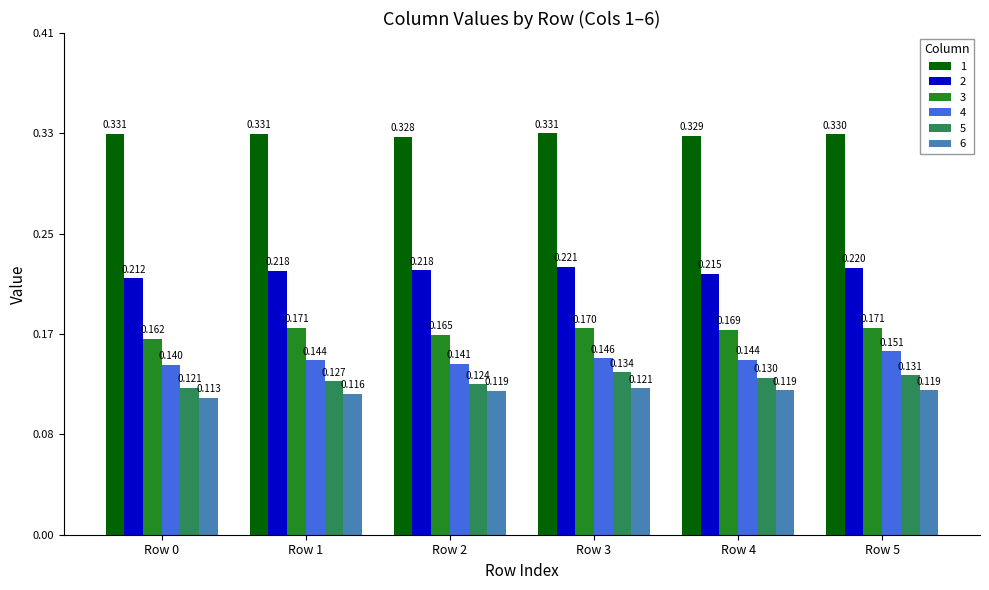

What are all the series names shown in the legend?

1, 2, 3, 4, 5, 6